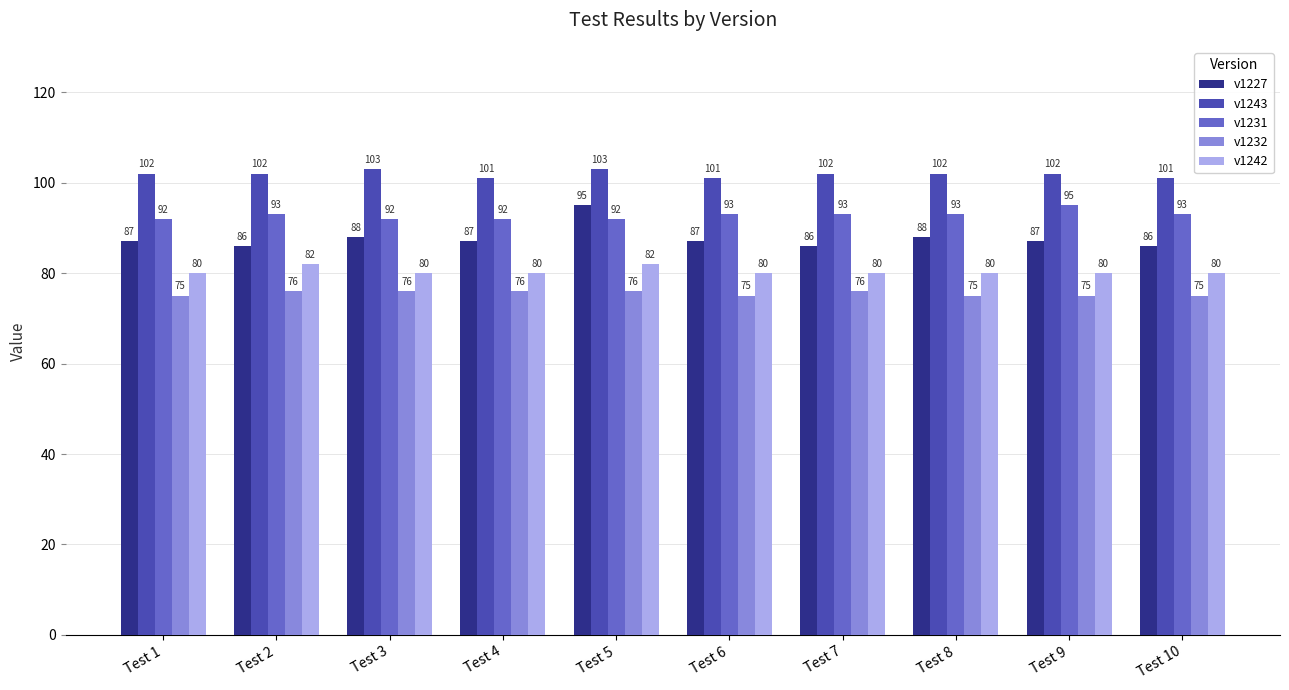

At which category is the sum across all series the highest?

Test 5